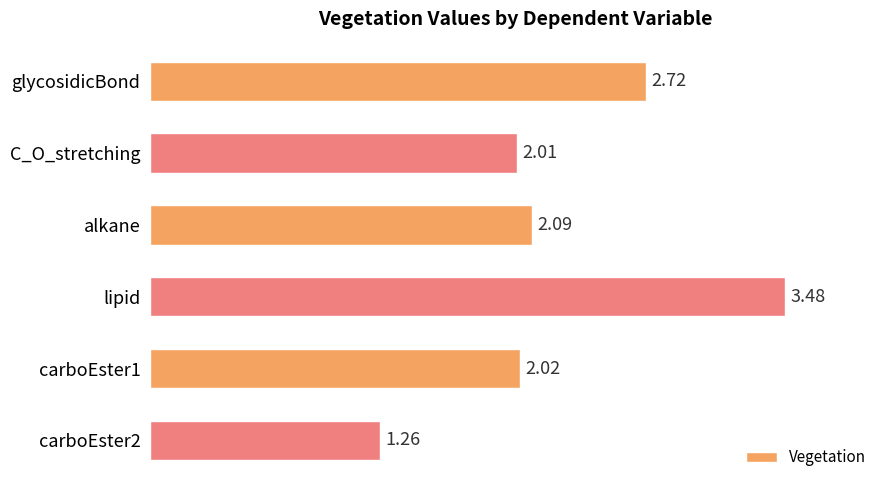

What is the label of the 4th bar from the top?

lipid